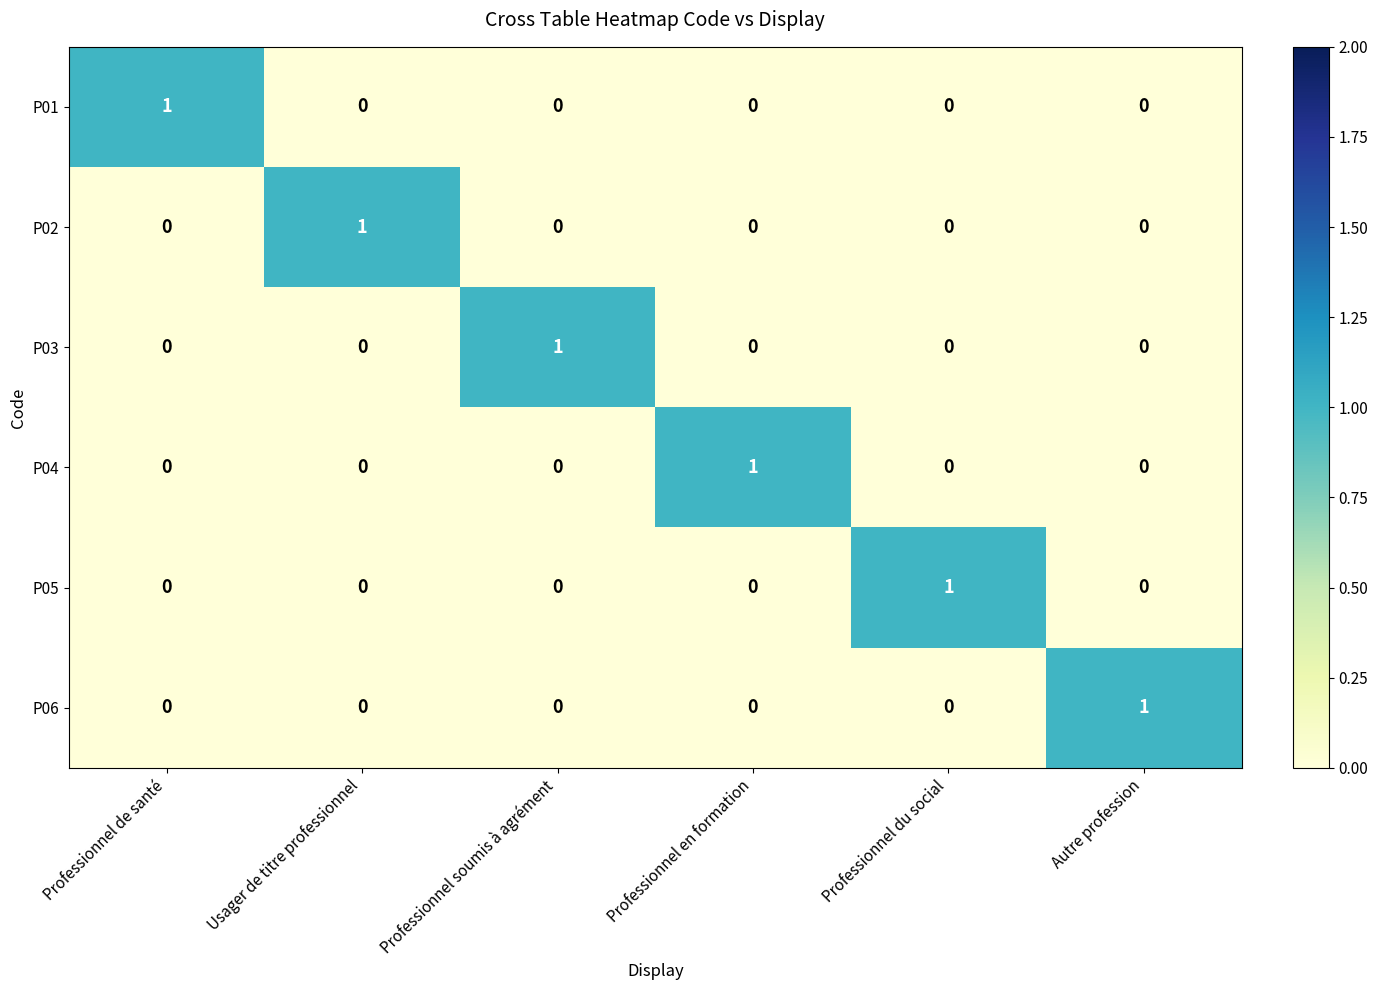

The P02 series shows 0 at Professionnel de santé. True or false?

True